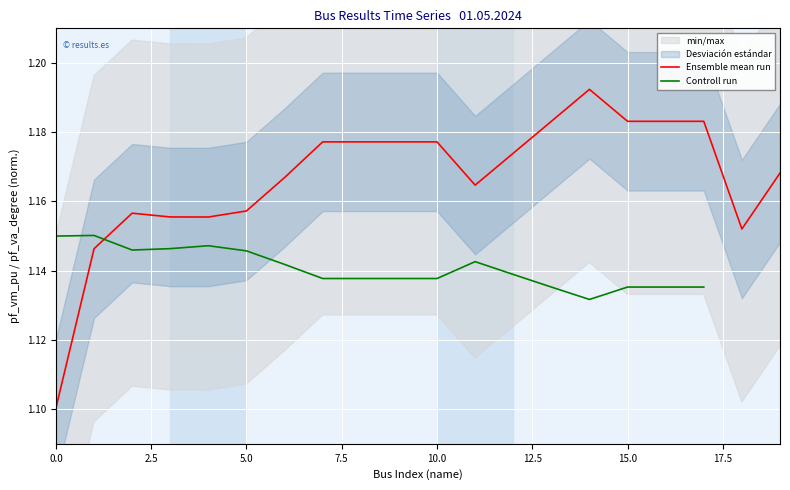

What is the value of the Controll run point at the 5th from the left?

1.1